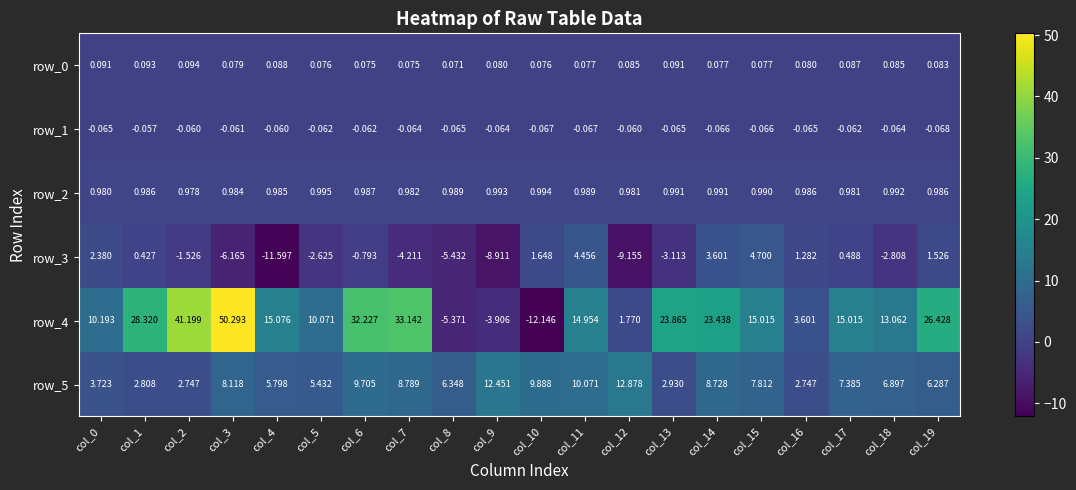

At which label does row_4 first exceed 15?

col_1